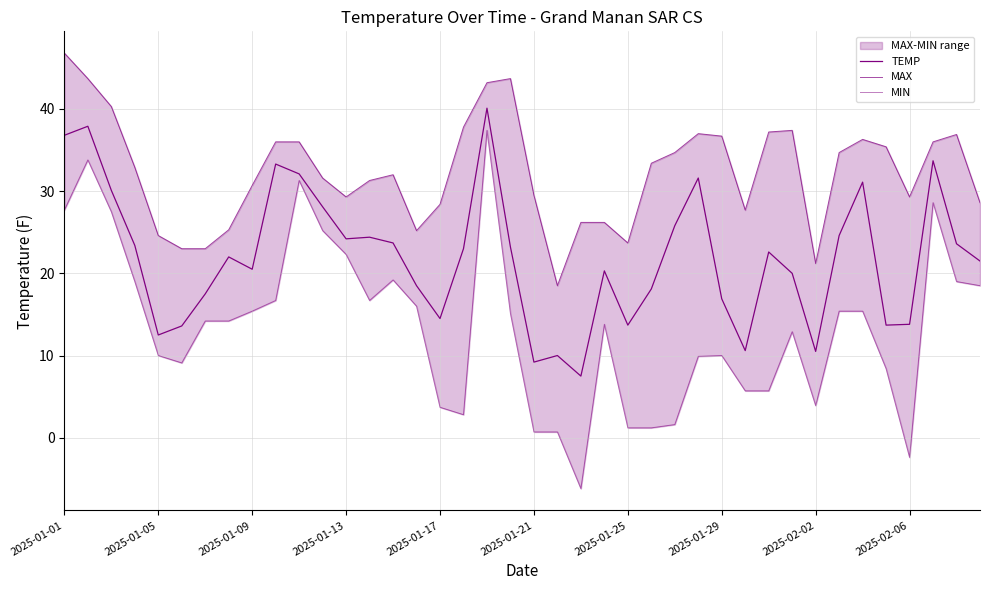

True or false: TEMP has more than 0 points higher than both neighbors.

True